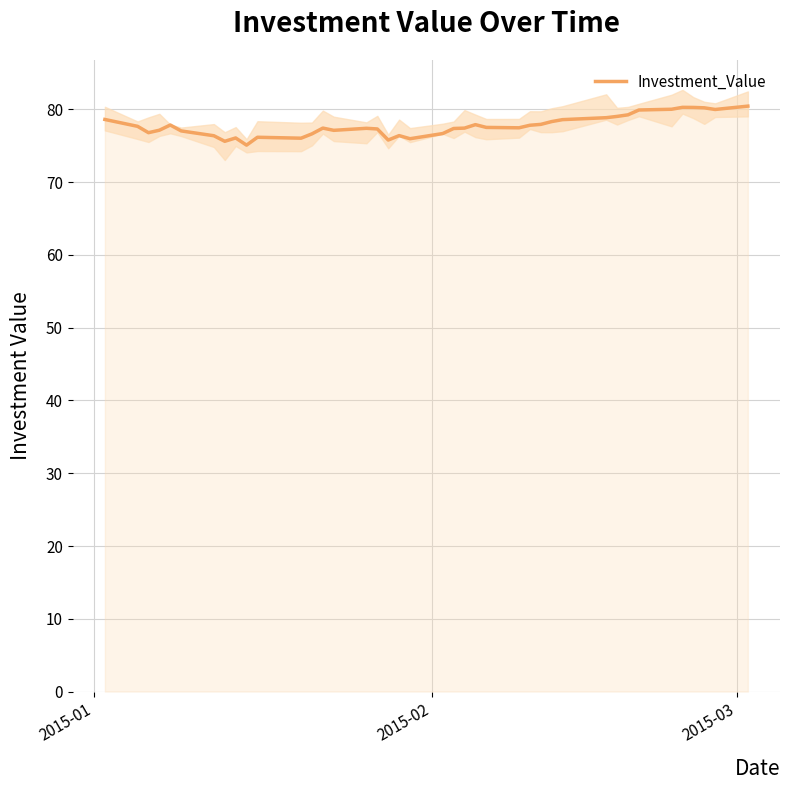

How many series are shown in this chart?

1